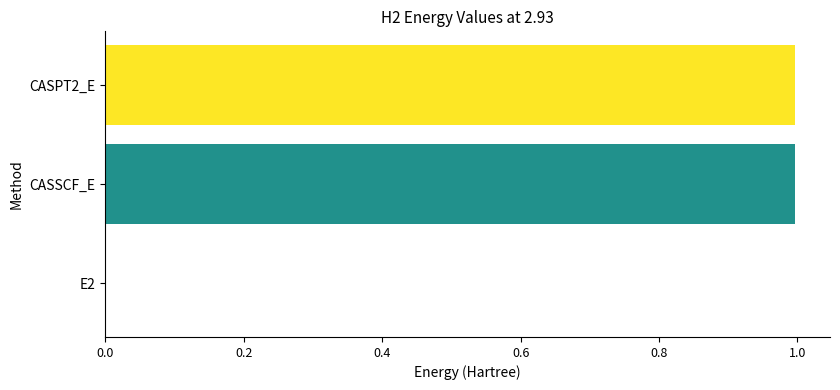

What is the sum of all values?

2.0